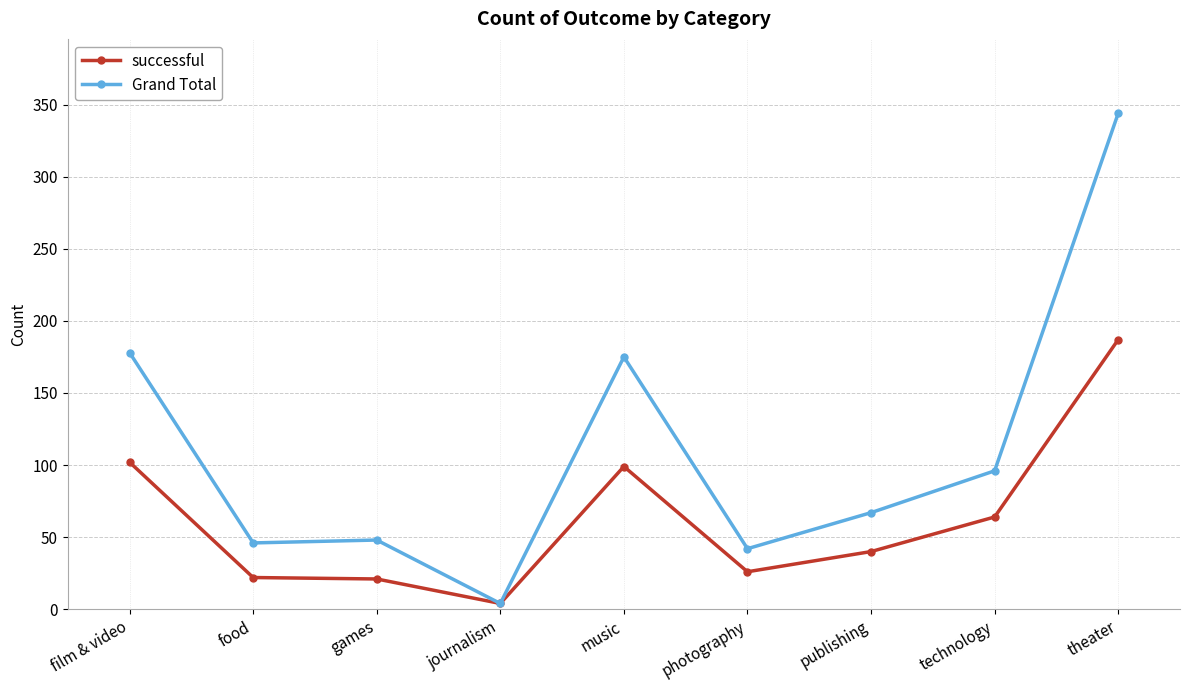

Is this an area chart (filled region under the line)?

No